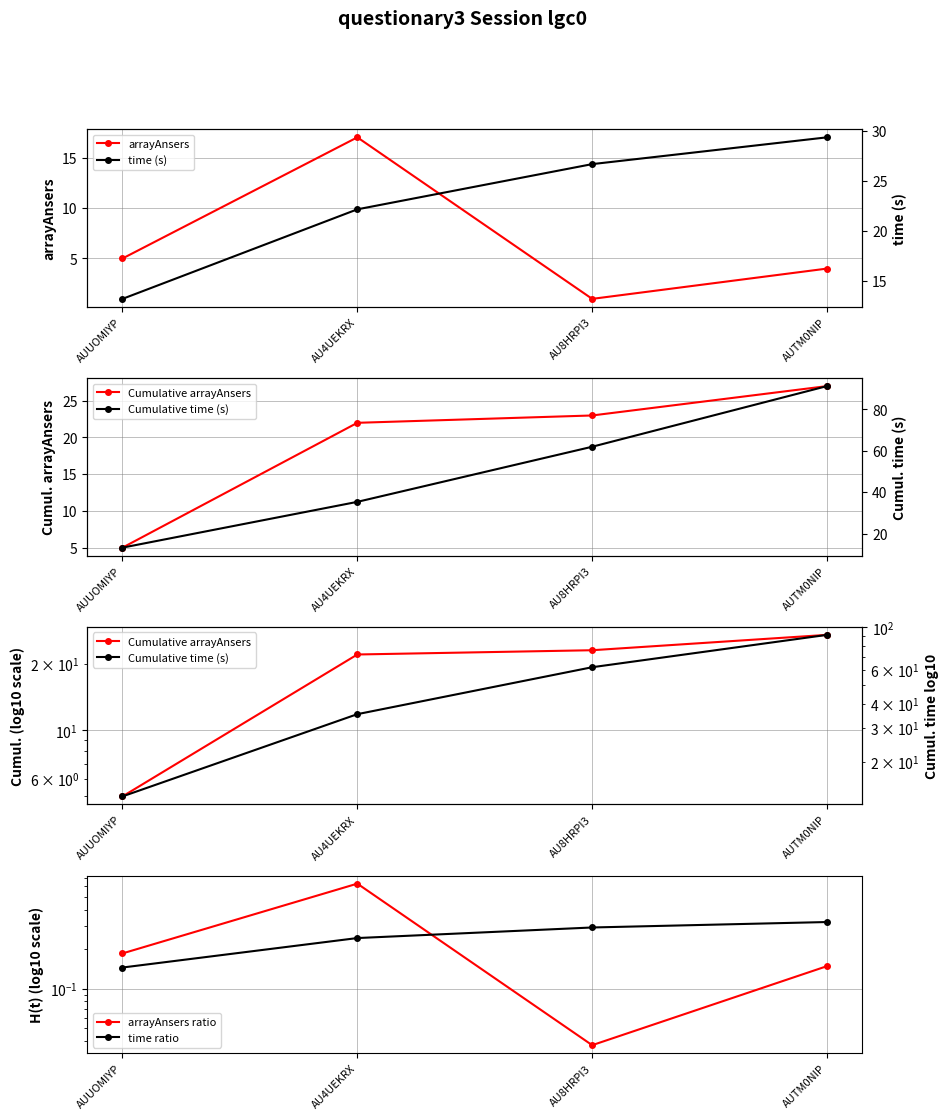

At which category does the chart reach its minimum across all series?

AU8HRPI3